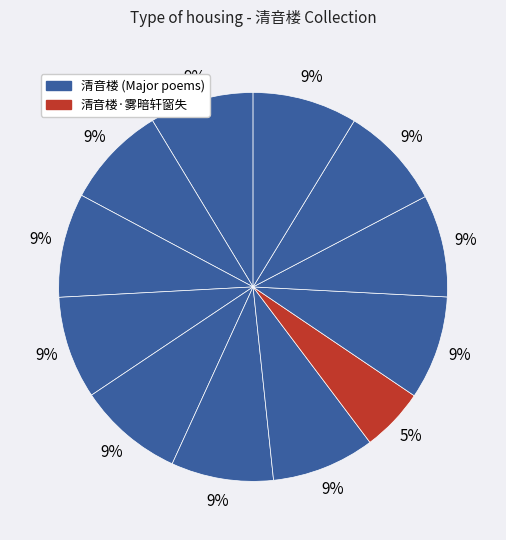

Is there a majority slice in this chart?

No